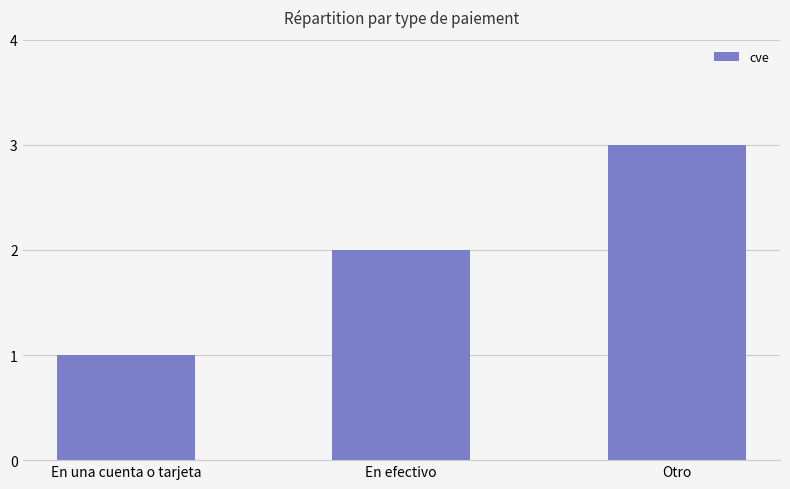

The chart shows a value of 3 at En efectivo. True or false?

False